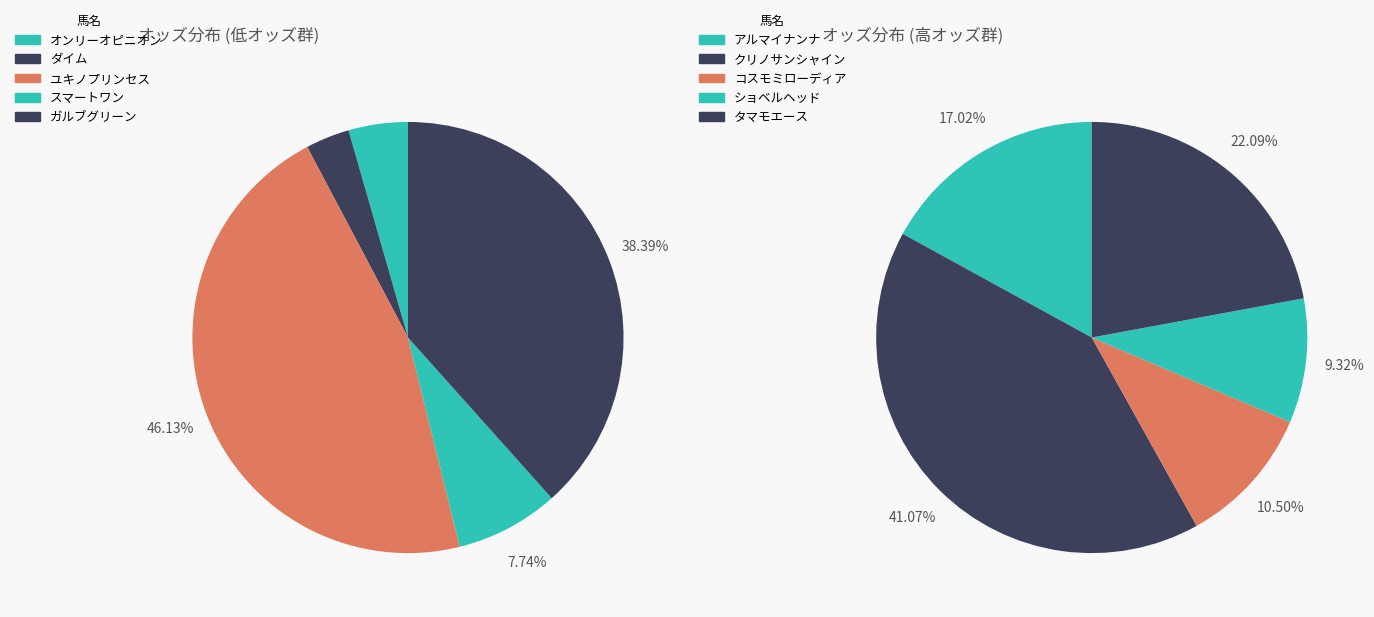

Do ガルブグリーン and クリノサンシャイン together represent more than half of the pie?

No